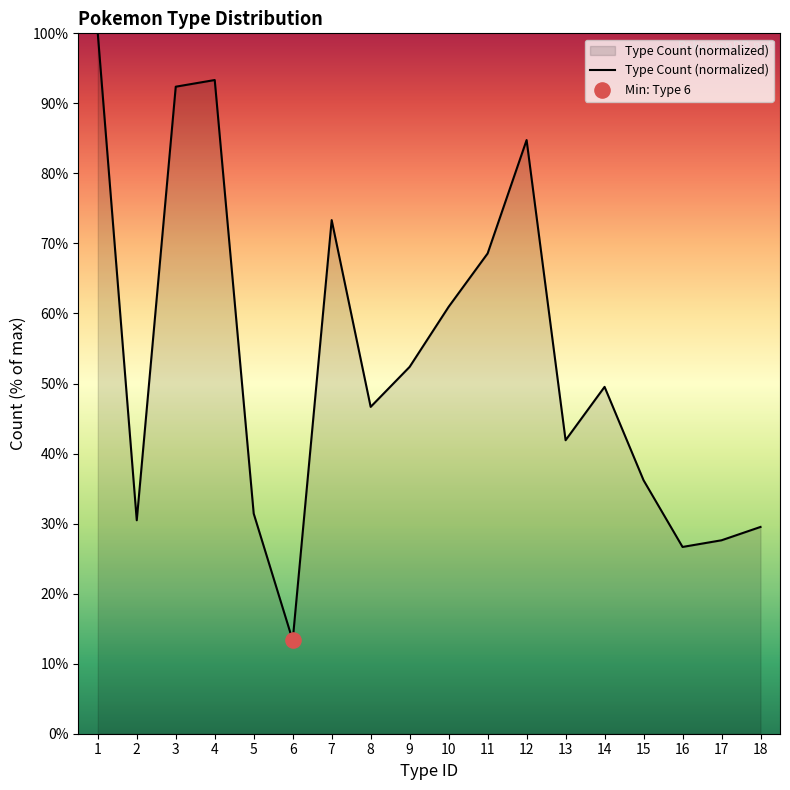

What is the change in value from 8 to 18?

-17.1